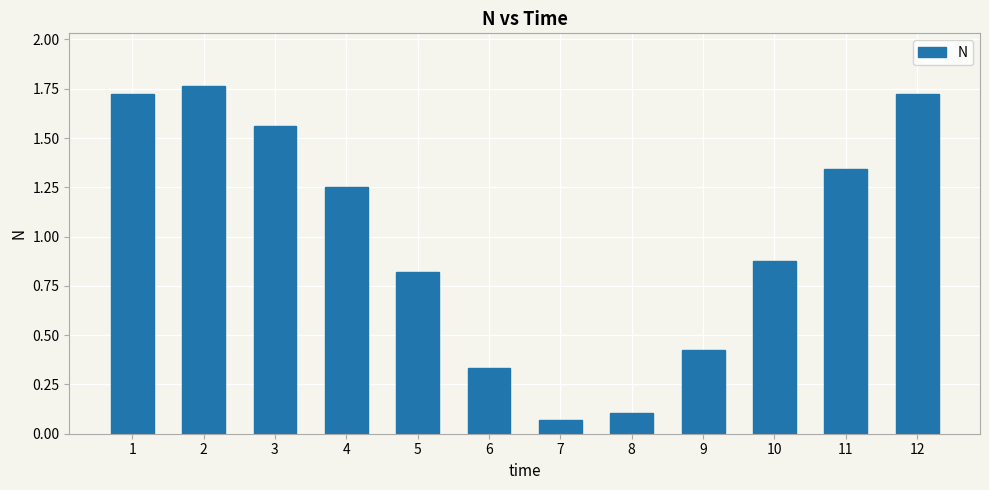

What is the sum of all values?

12.0